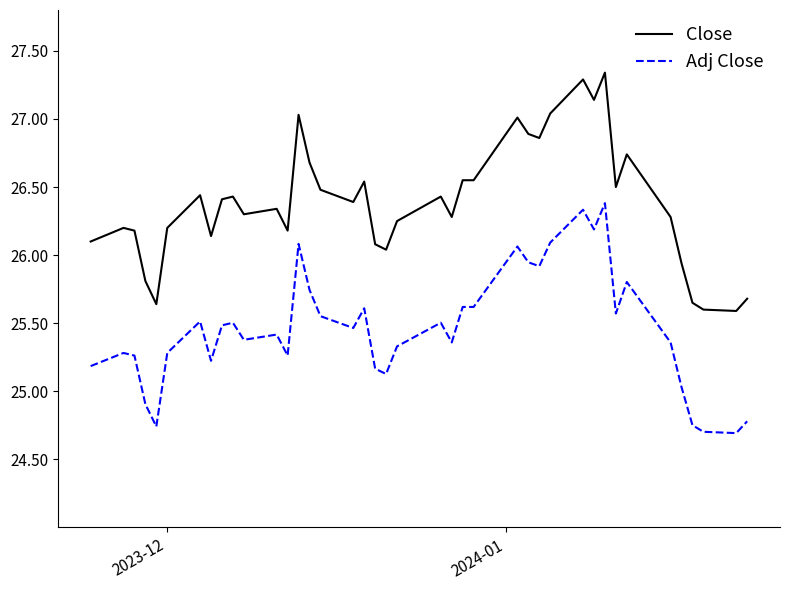

List the series in order of their peak value, lowest first.

Adj Close, Close